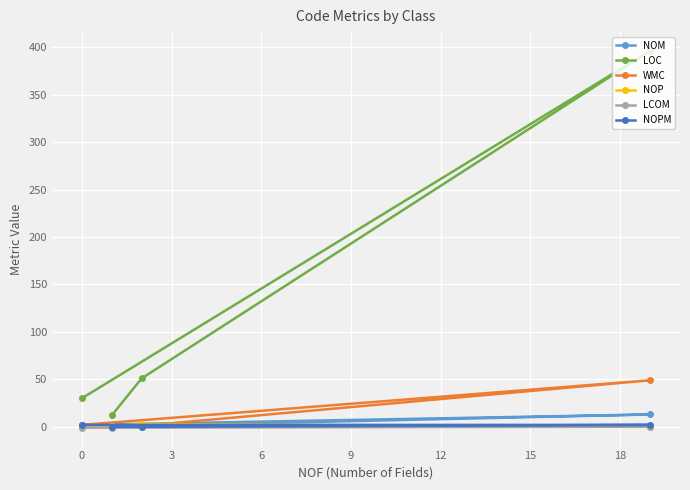

At how many categories does at least one series exceed 79?

1